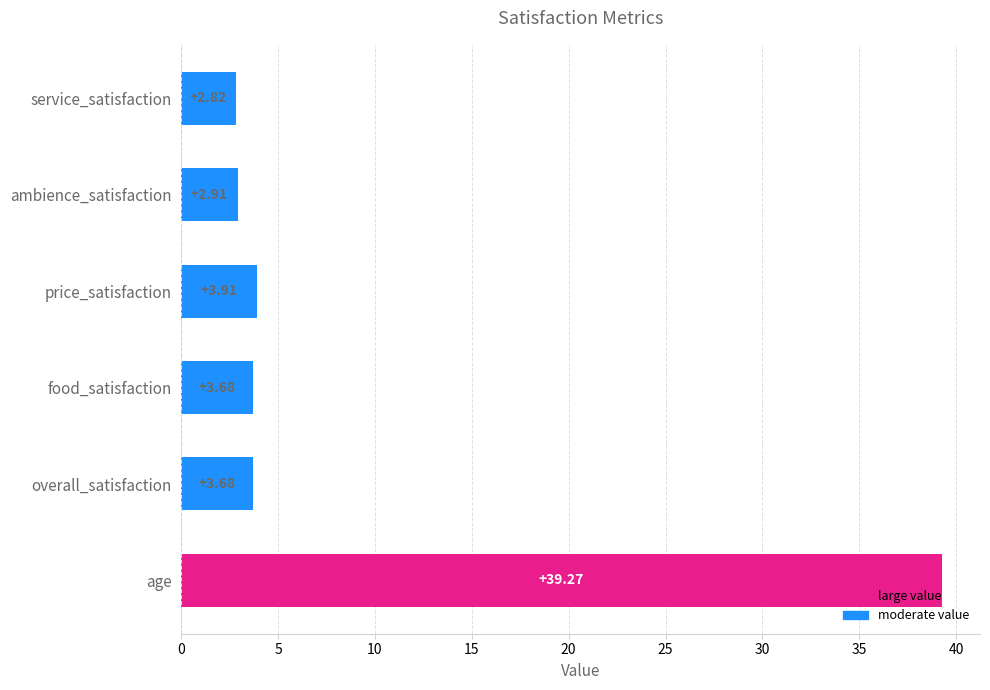

Count the number of data series in this chart.

1